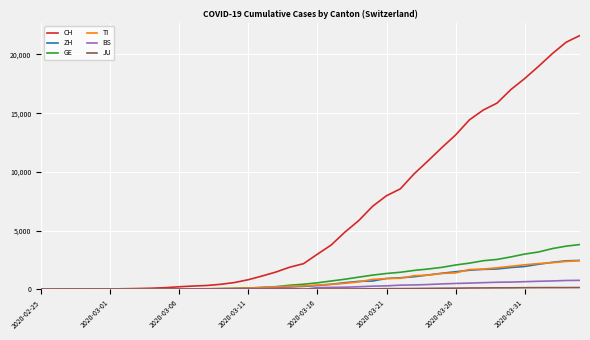

Which series has the largest range (max minus min)?

CH